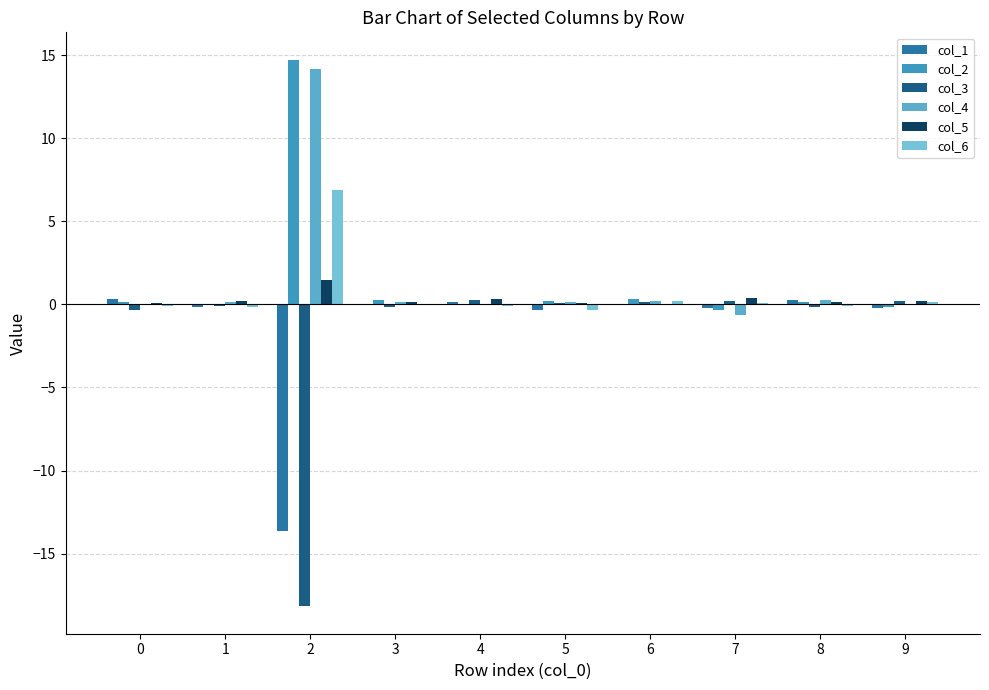

Reading left to right, what are all the values shown in this chart?

col_1: 0.3	-0.2	-13.6	0.0	0.1	-0.3	0.0	-0.2	0.3	-0.2
col_2: 0.1	0.0	14.7	0.3	0.0	0.2	0.3	-0.4	0.2	-0.1
col_3: -0.4	-0.1	-18.2	-0.2	0.2	0.1	0.2	0.2	-0.1	0.2
col_4: 0.1	0.1	14.2	0.1	-0.1	0.2	0.2	-0.6	0.3	-0.0
col_5: 0.1	0.2	1.5	0.1	0.3	0.1	0.0	0.4	0.2	0.2
col_6: -0.1	-0.2	6.9	-0.0	-0.1	-0.3	0.2	0.1	-0.1	0.1